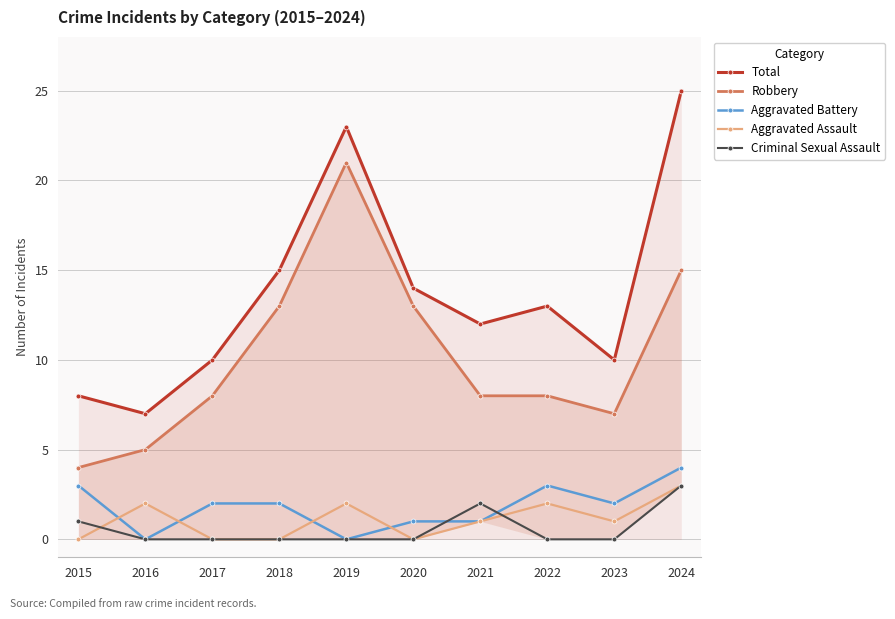

Rank the series by their maximum value, from lowest to highest.

Aggravated Assault, Criminal Sexual Assault, Aggravated Battery, Robbery, Total